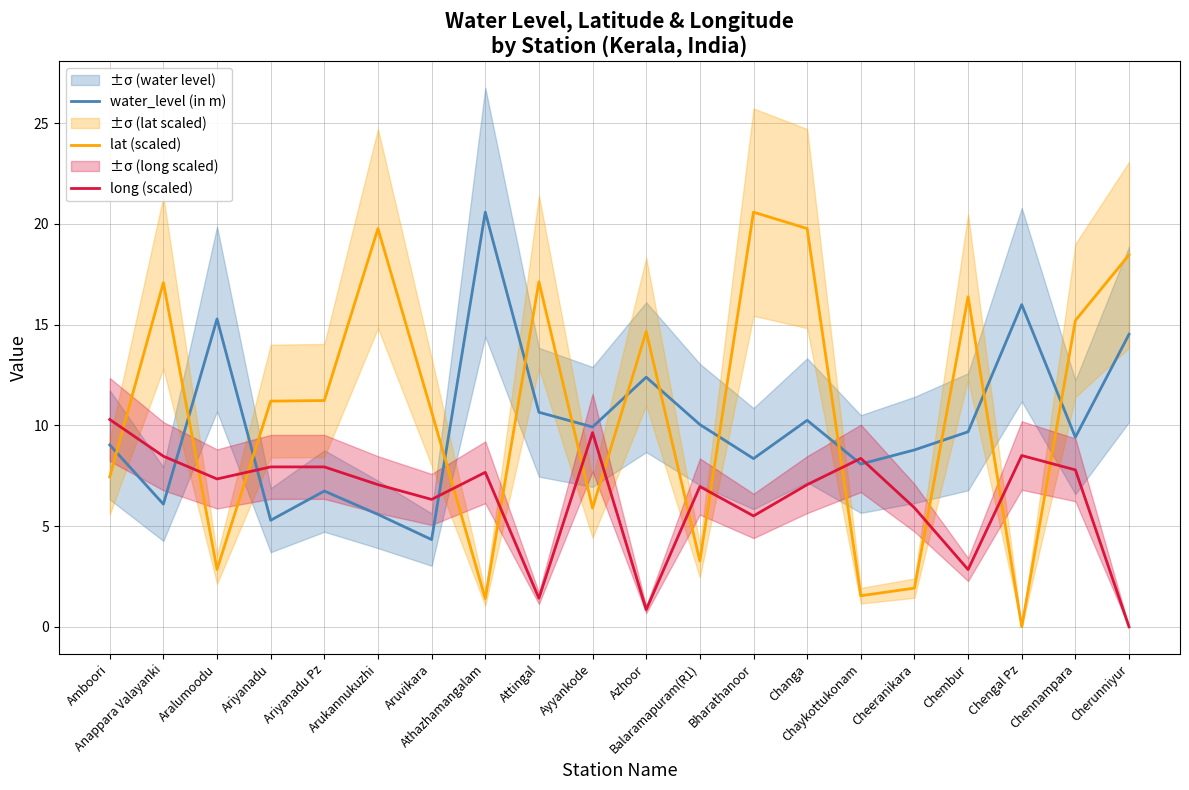

What is the value of the lat (scaled) point at the 11th from the left?

14.7